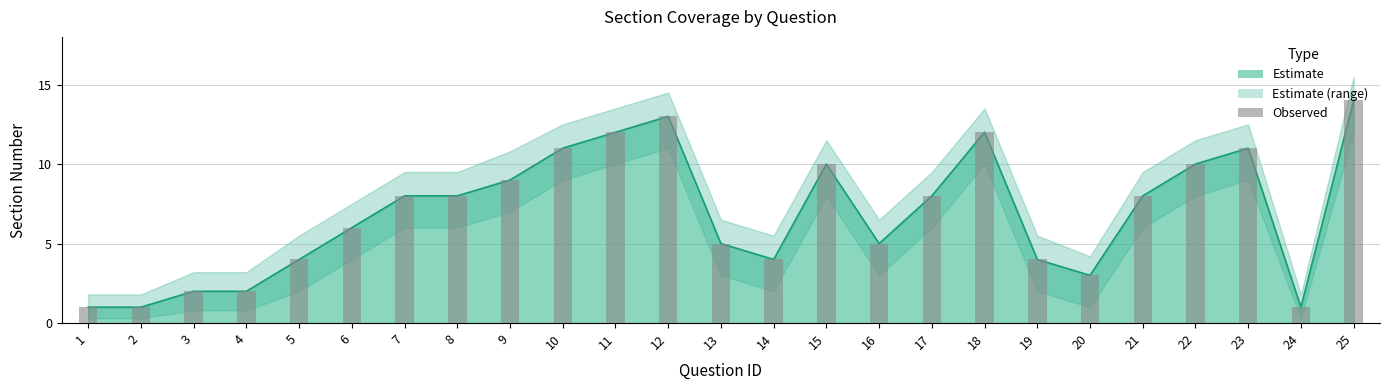

Read the value at 20.

3